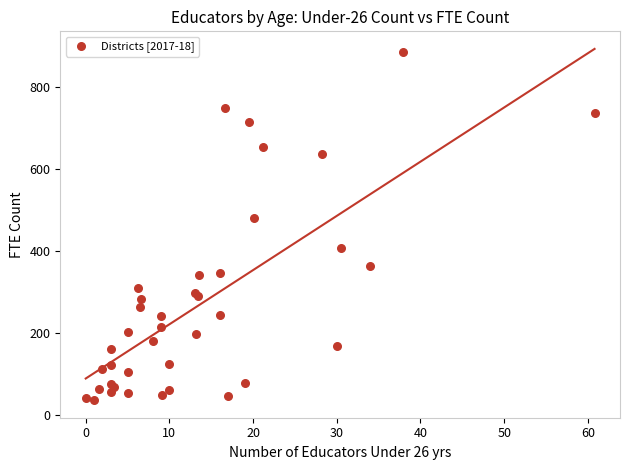

What Y value in the scatter plot is closest to 460?

480.3